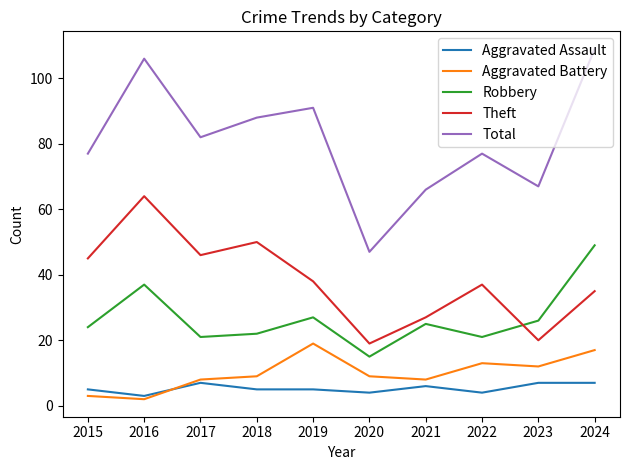

Does the chart display data point markers on the line(s)?

No